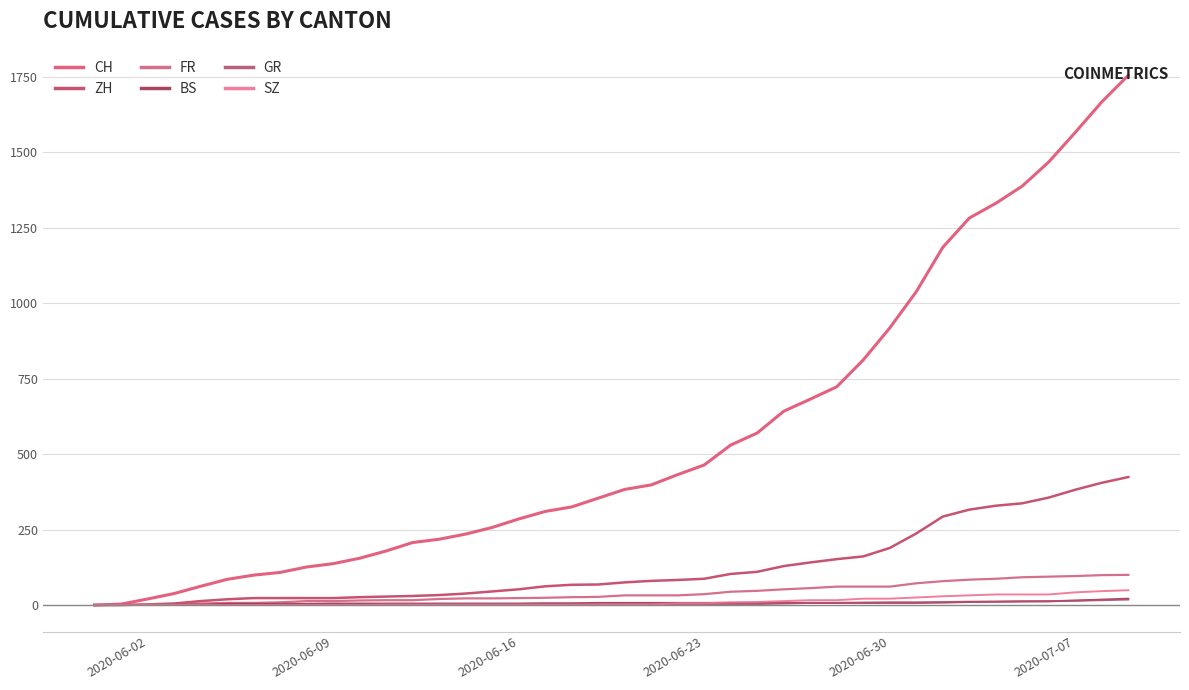

Is this an area chart (filled region under the line)?

No